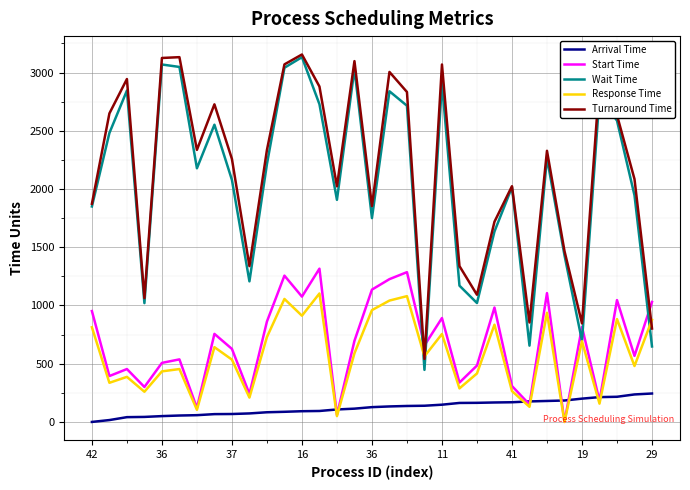

True or false: Wait Time and Arrival Time cross at least once.

False